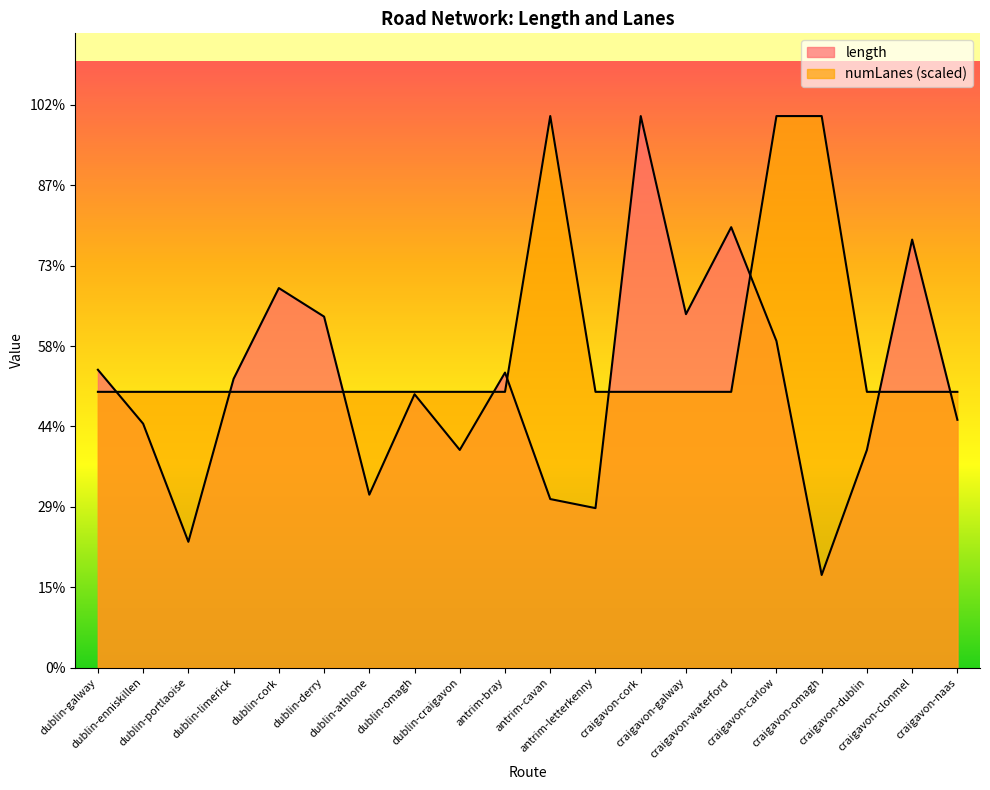

What is the sum of the numLanes values at dublin-limerick and dublin-galway?

3430.4